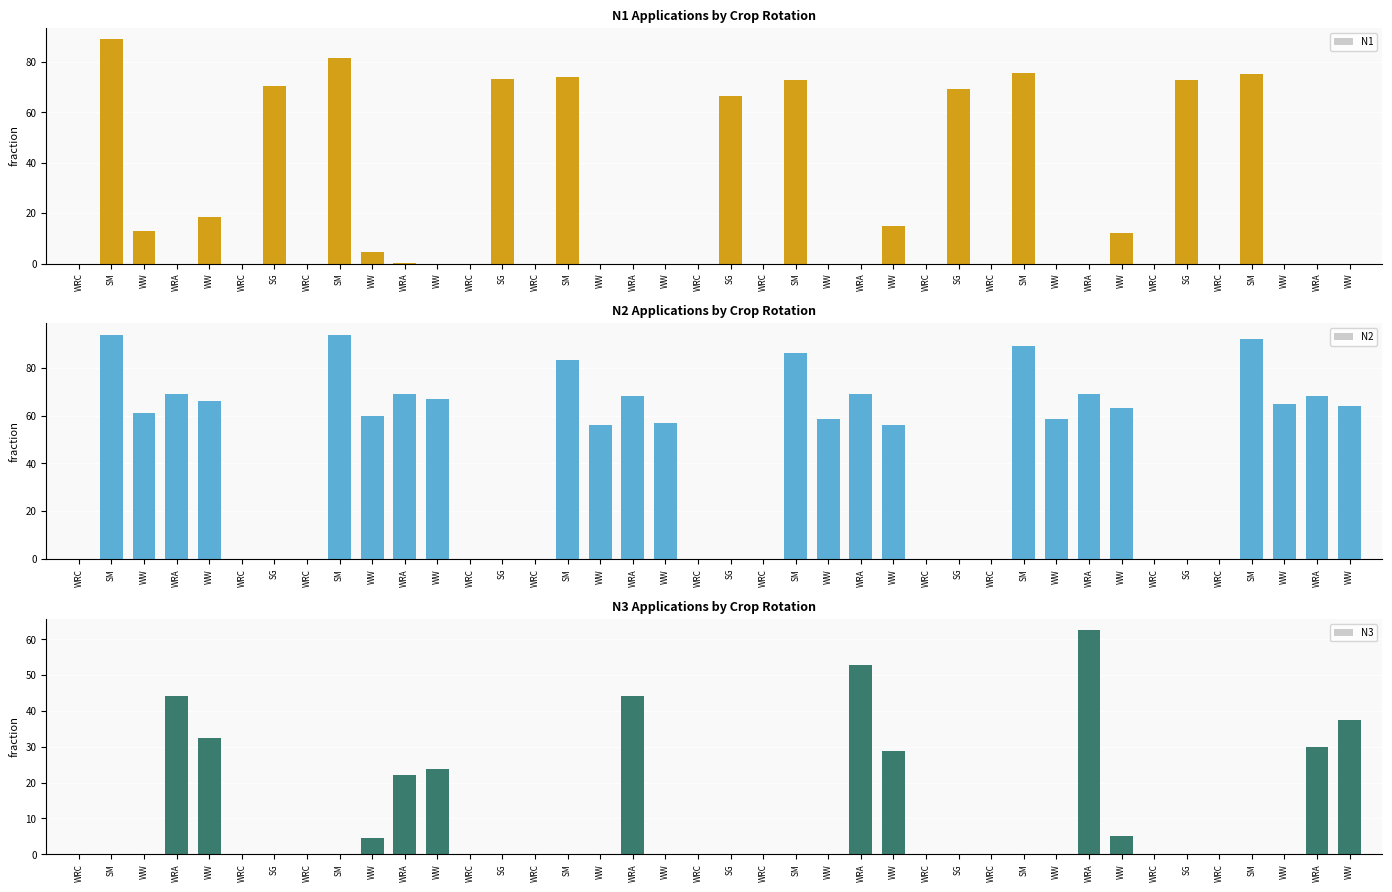

What is the sum of the N3 values at WW and SG?

23.9